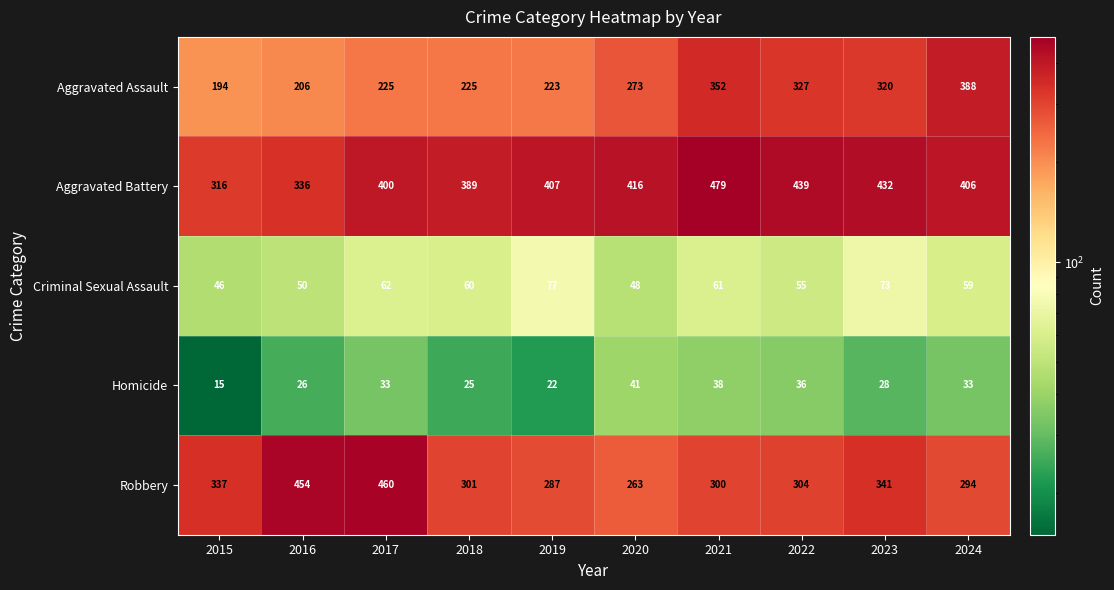

At how many categories does at least one series exceed 426?

5